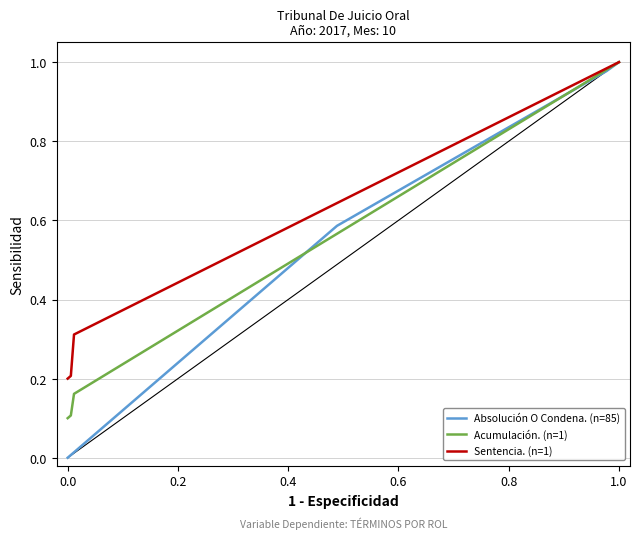

Count the number of categories in the chart.

4